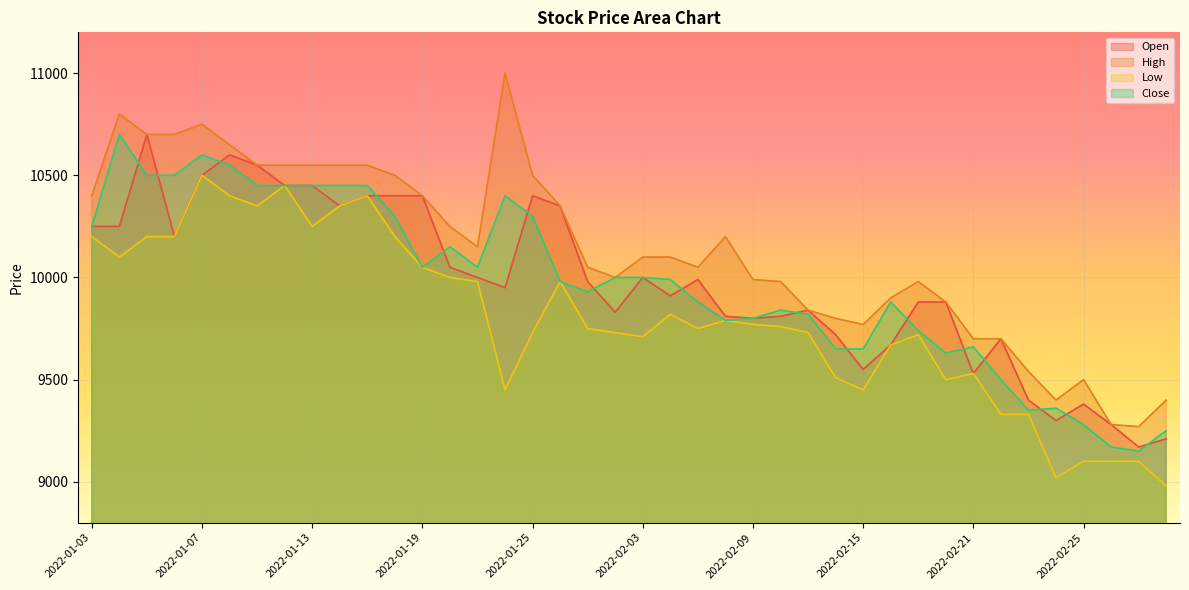

What is the difference between the highest and lowest values at 2022-02-25?

400